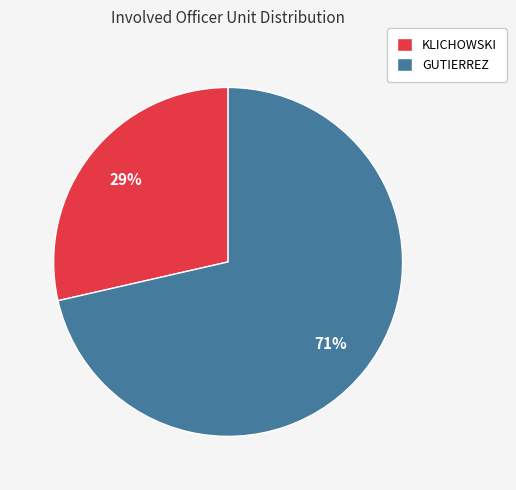

Which slice is the largest?

GUTIERREZ